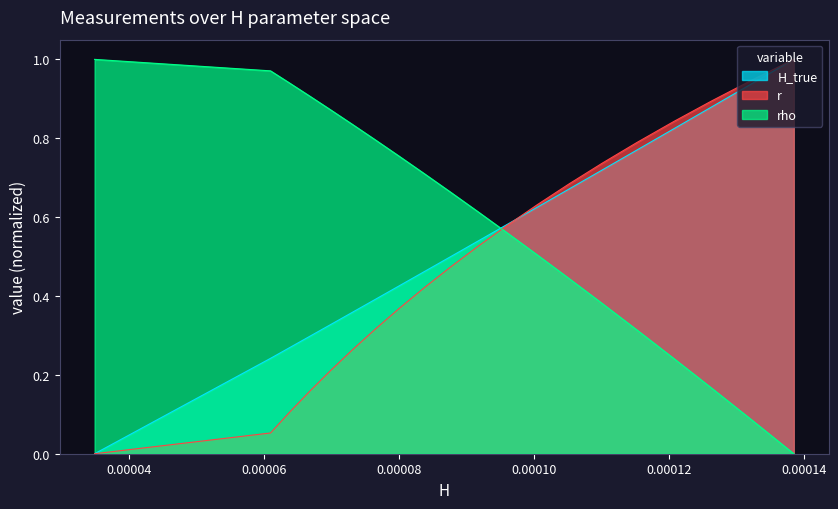

What is the sum of all rho values?

11.8